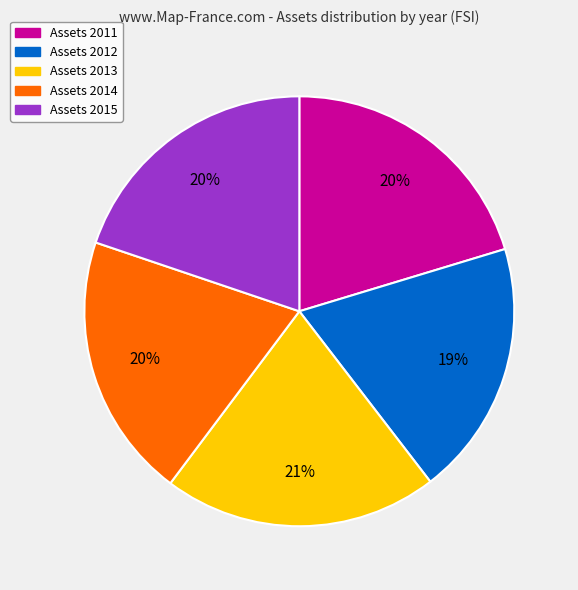

To the nearest percent, what is the average slice percentage?

20%